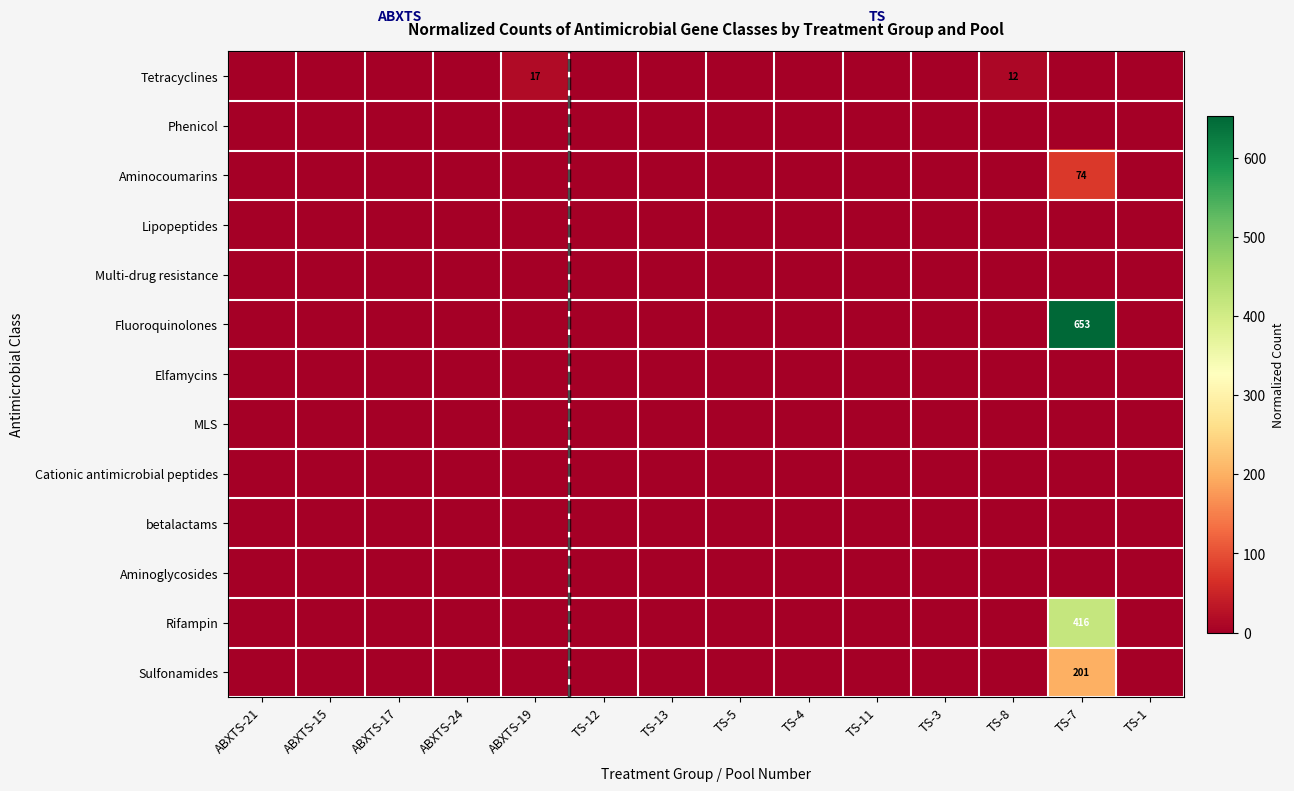

At which label is Aminoglycosides closest to 0?

ABXTS-21